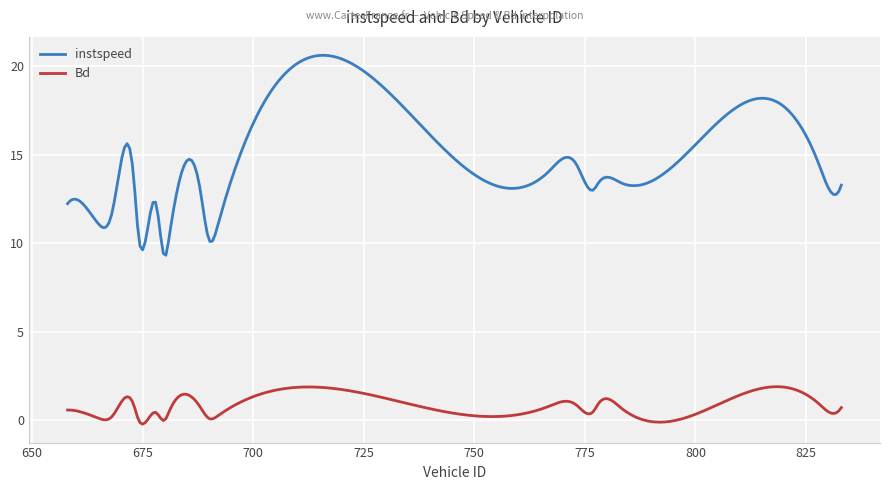

Is this an area chart (filled region under the line)?

No